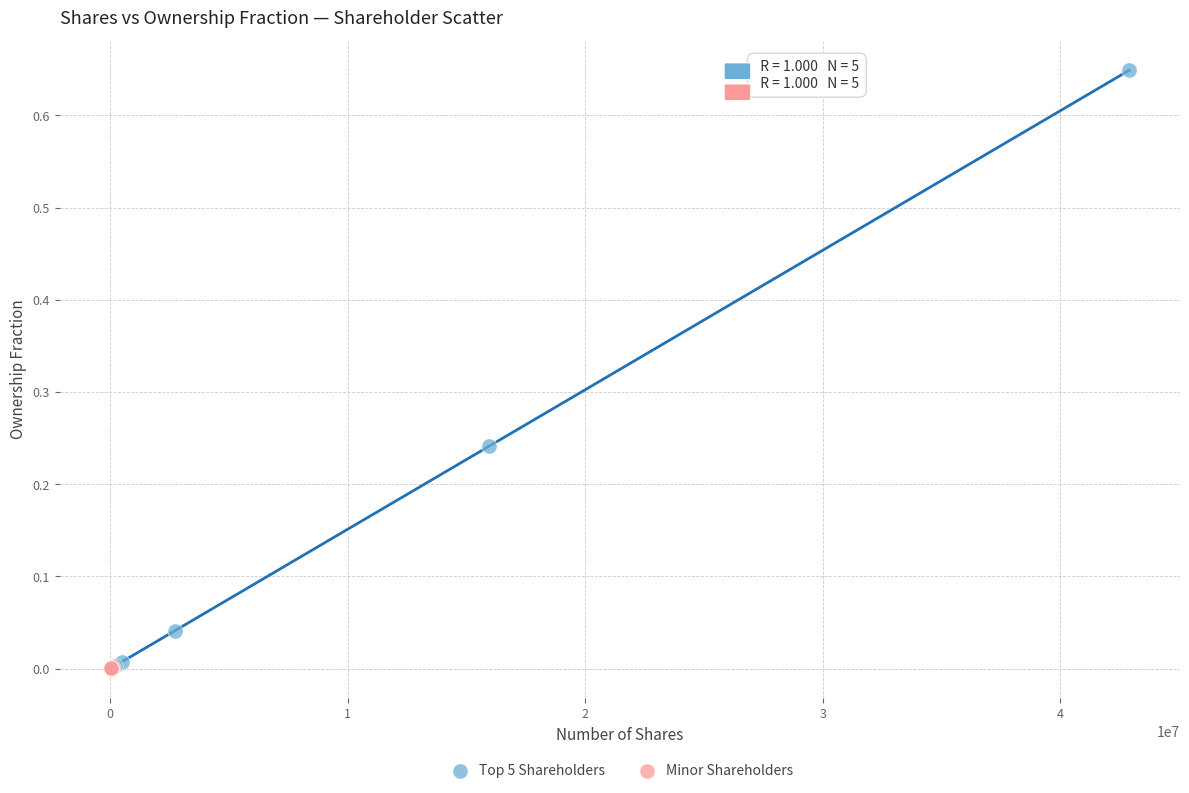

Which series reaches the maximum Y coordinate?

Top 5 Shareholders